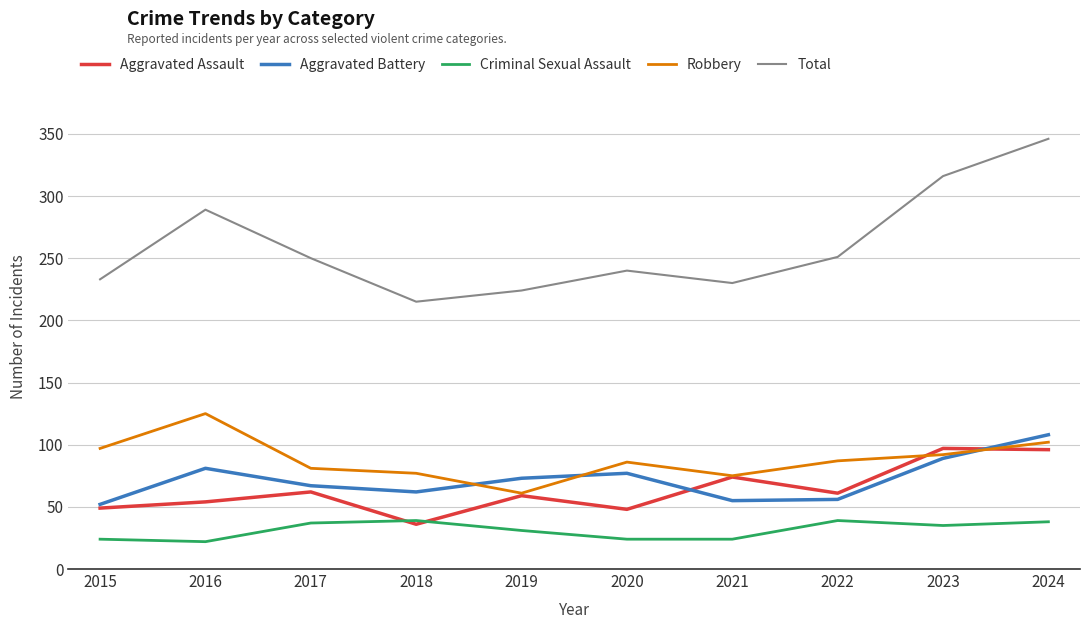

The value of Robbery at 2020 is 154. True or false?

False